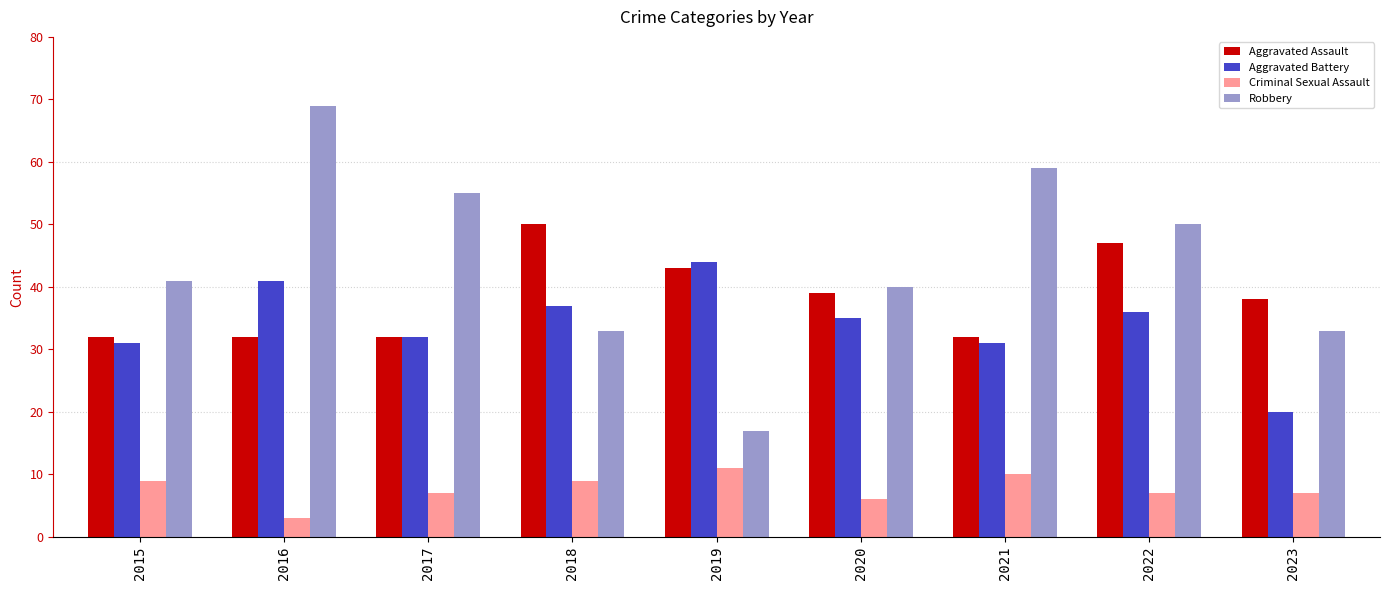

Read the Aggravated Assault value at 2021, to the nearest 5.

30